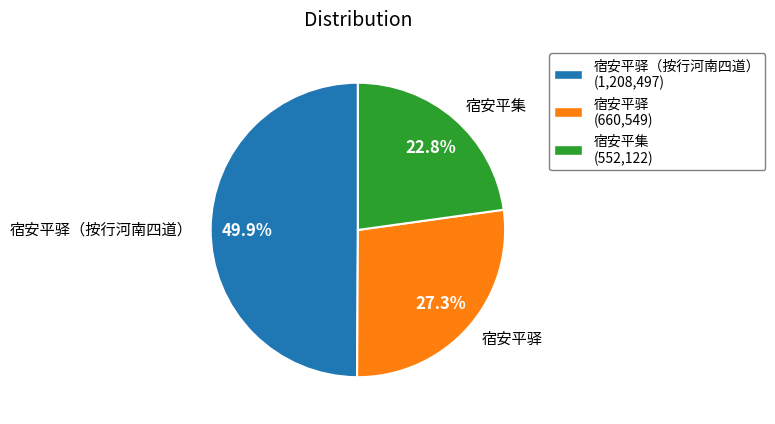

What percentage is the 宿安平驿（按行河南四道） slice, to the nearest percent?

50%